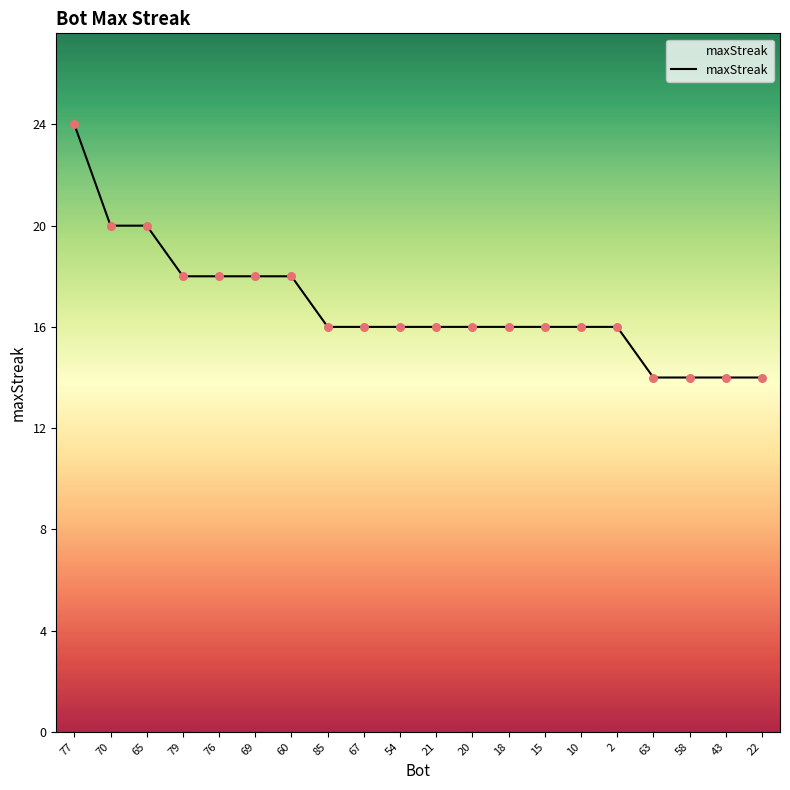

What is the ratio of the value at 63 to the value at 22?

1.0